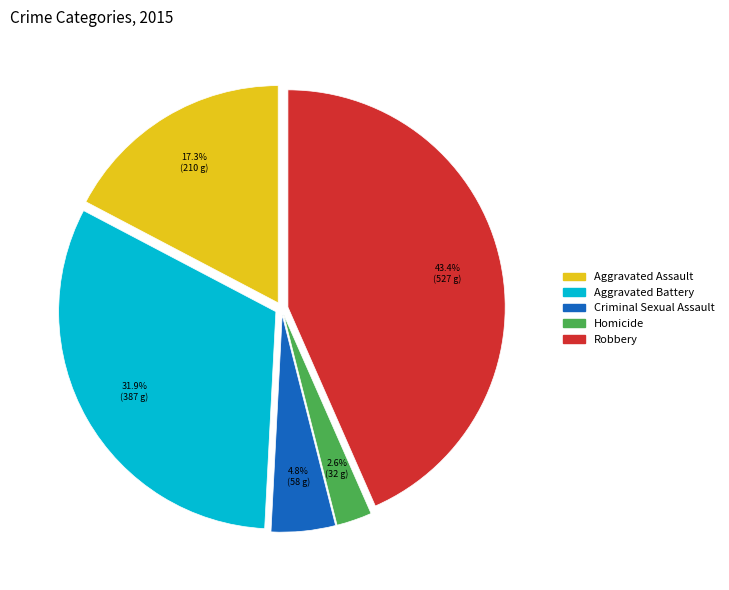

To the nearest percent, what is the combined percentage of Criminal Sexual Assault and Aggravated Assault?

22%